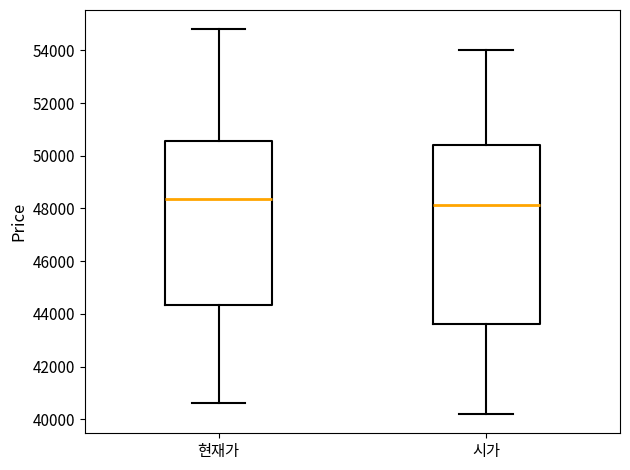

Comparing the boxes themselves (not the whiskers), which one is the tallest?

시가